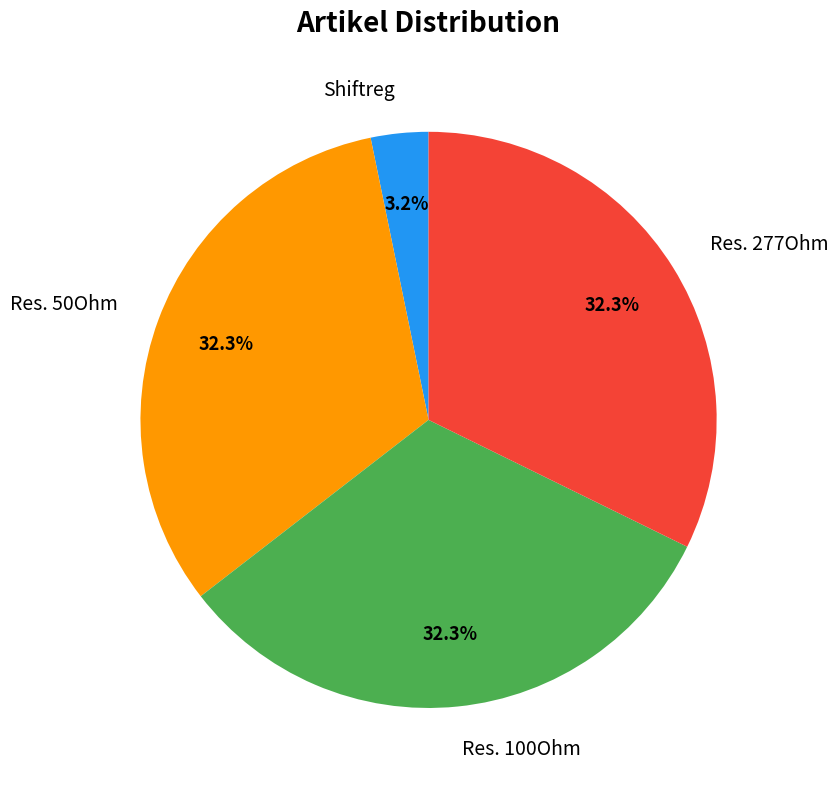

The Shiftreg slice represents 3% of the pie. True or false?

True